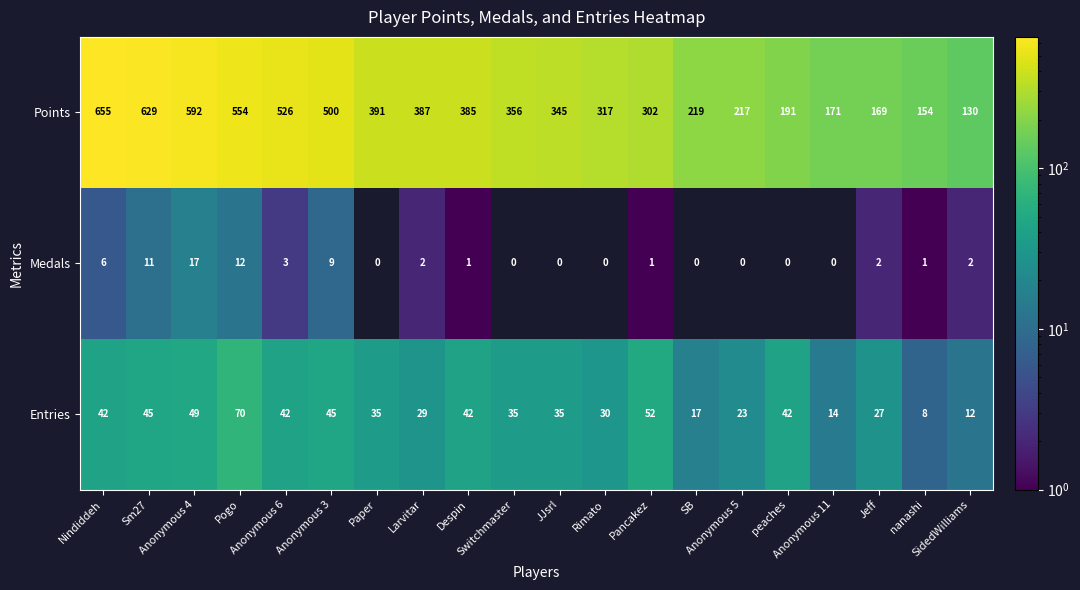

What is the difference between the maximum and second lowest values in the Medals series?

17